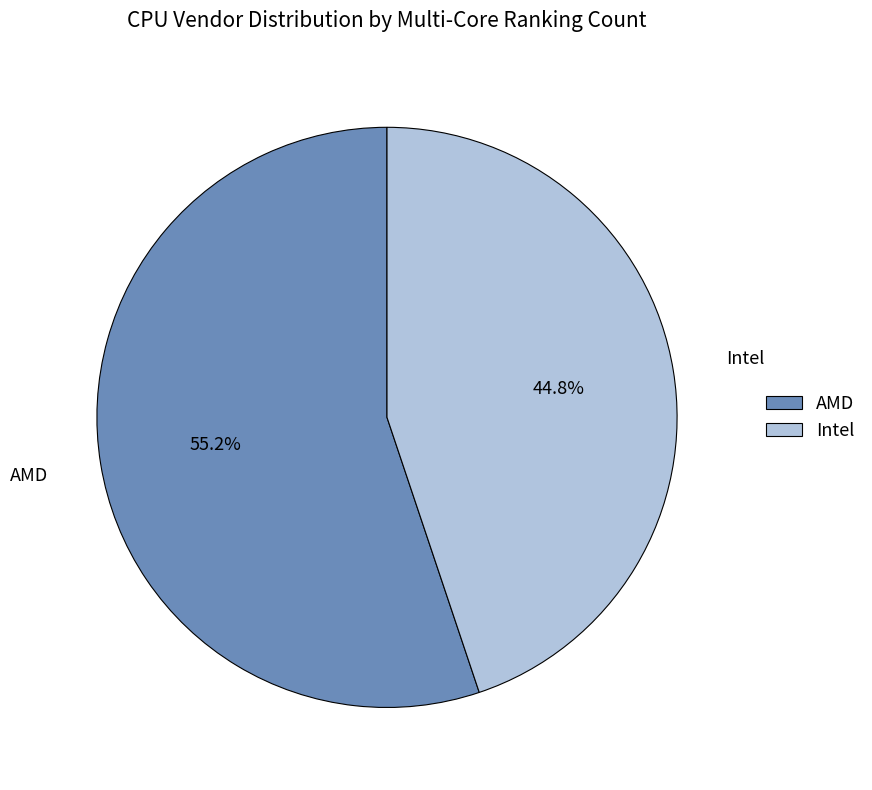

True or false: AMD accounts for 55% of the total.

True